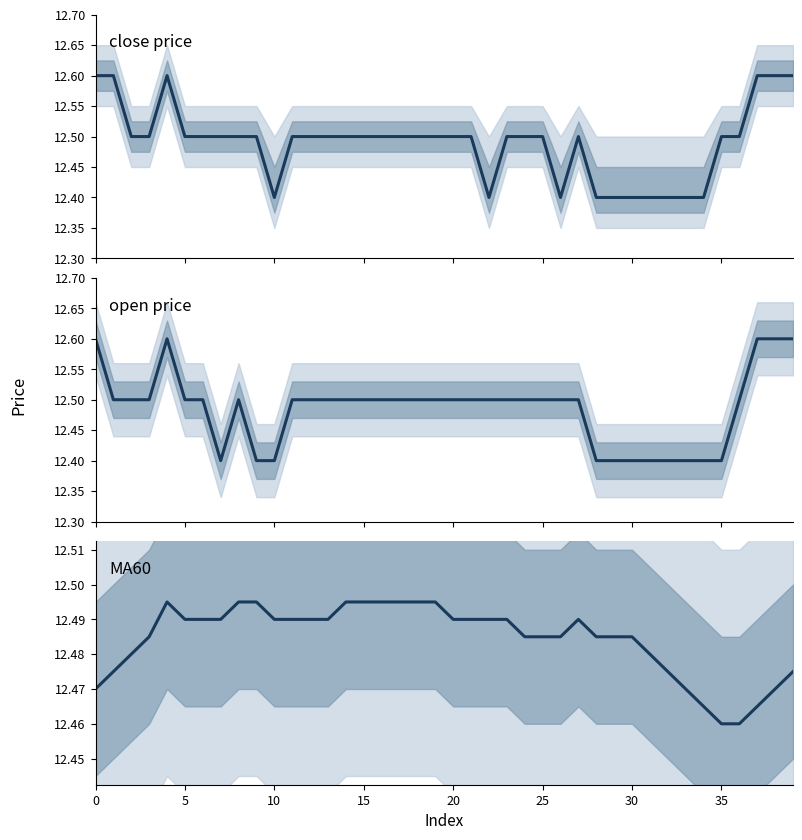

Which has a higher value, 36 or 26?

36